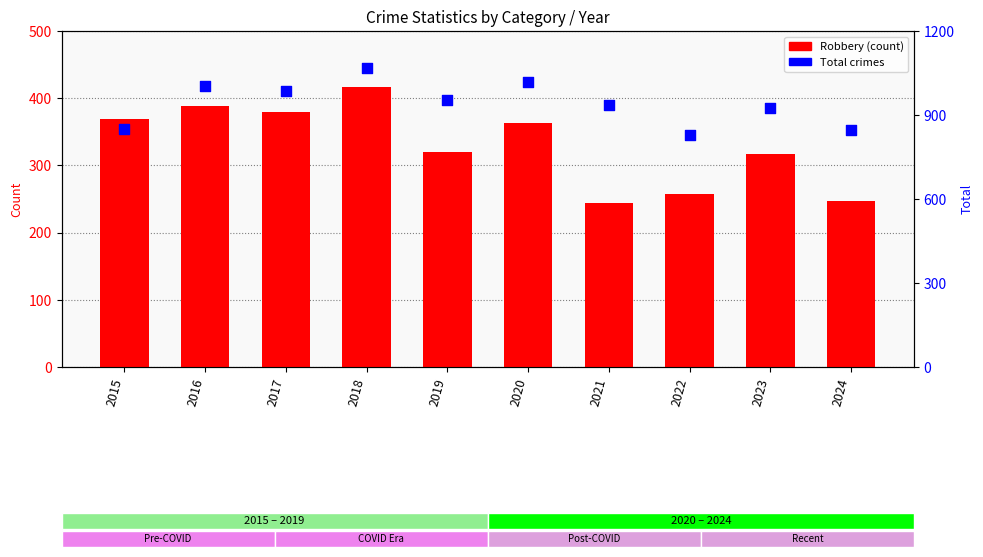

Which series has the largest total across all categories?

Total